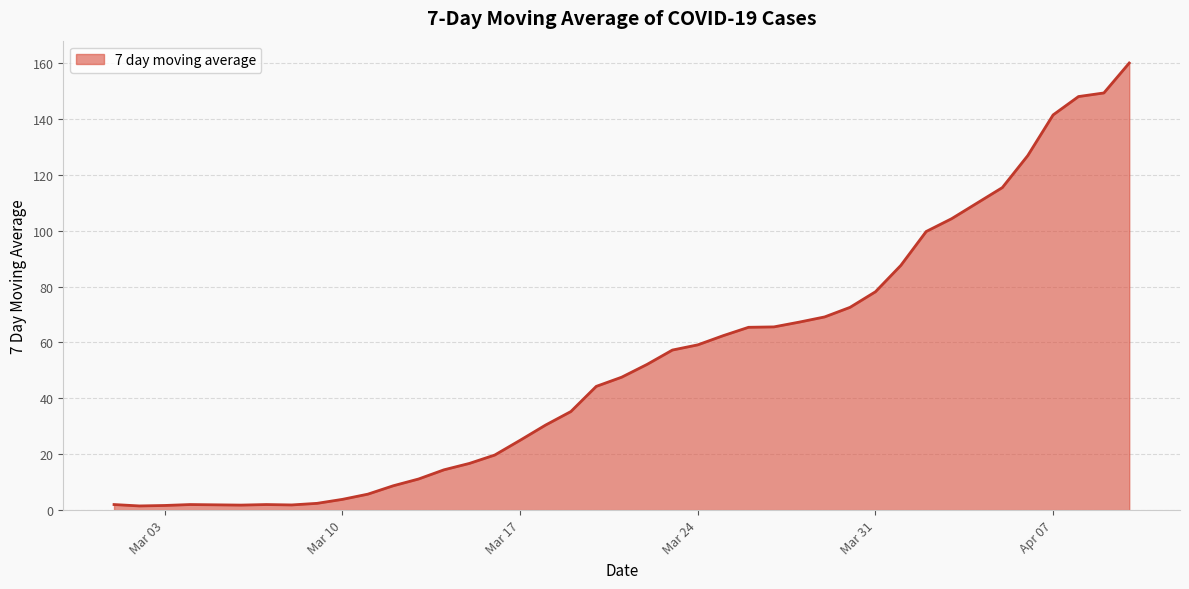

What is the maximum value shown in the chart?

160.0